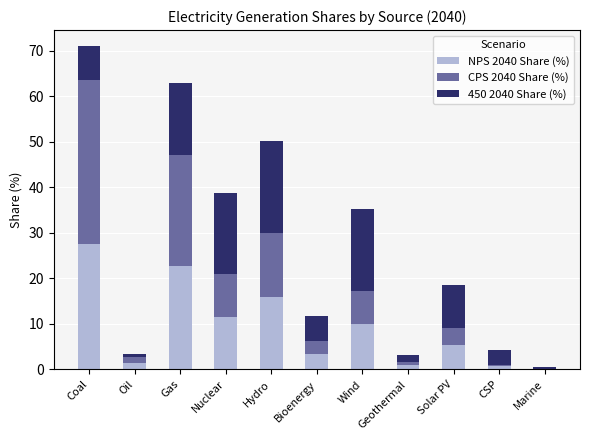

What is the highest value of the NPS 2040 Share (%) series?

27.6